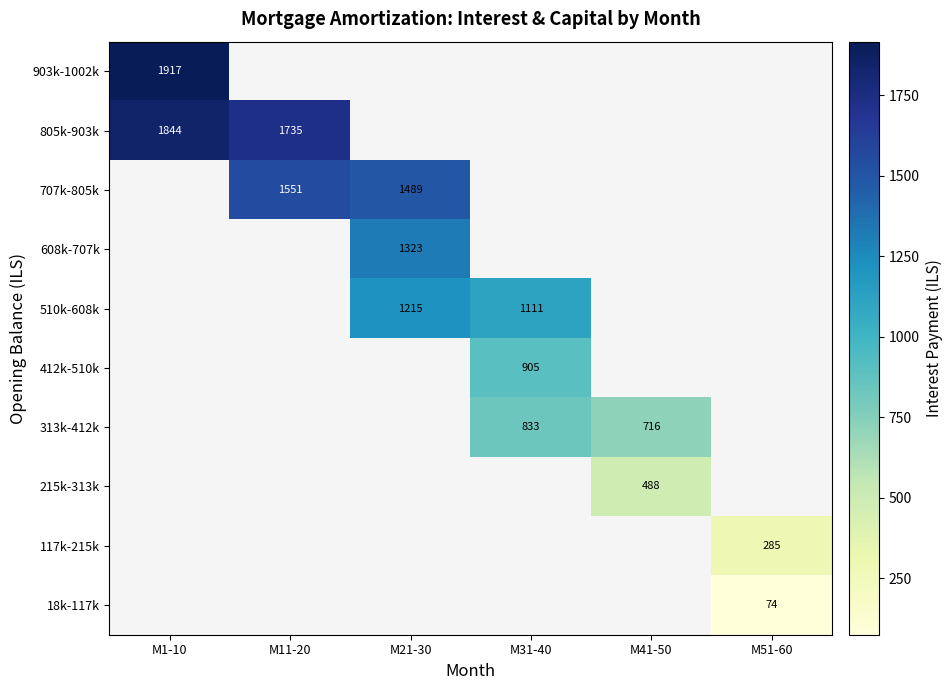

Is the value of 510k-608k at M31-40 greater than the value of 215k-313k at M41-50?

Yes